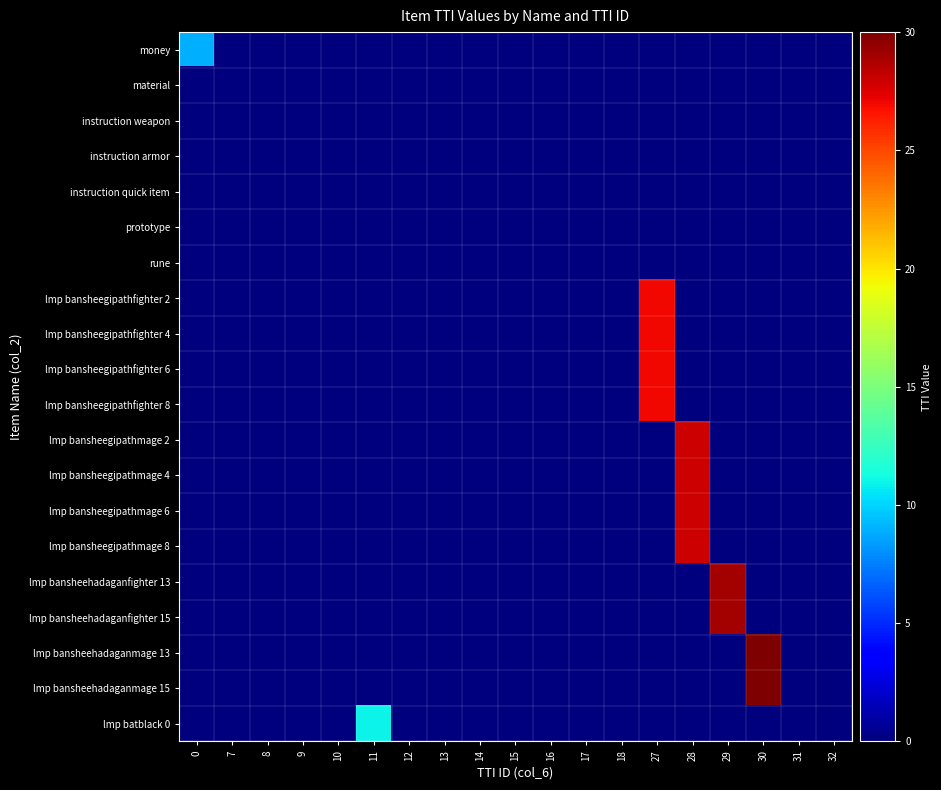

Which series has the largest total across all categories?

lmp bansheehadaganmage 13